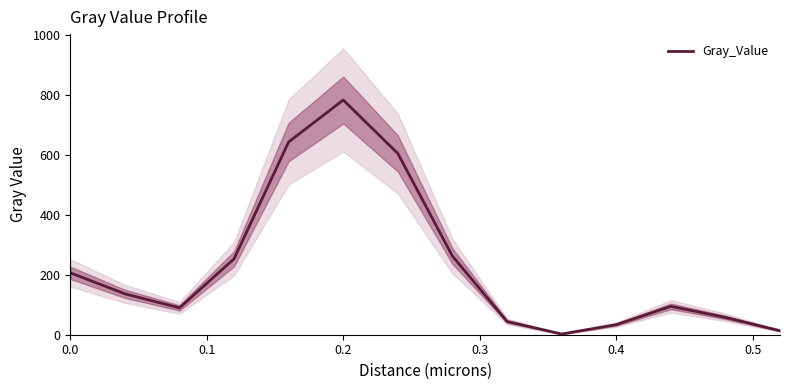

What is the highest value of the Gray_Value series?

783.2